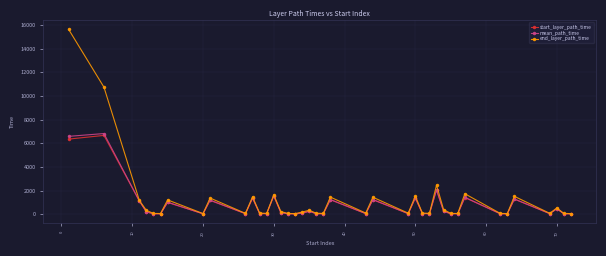

What is the maximum value for end_layer_path_time?

15636.0